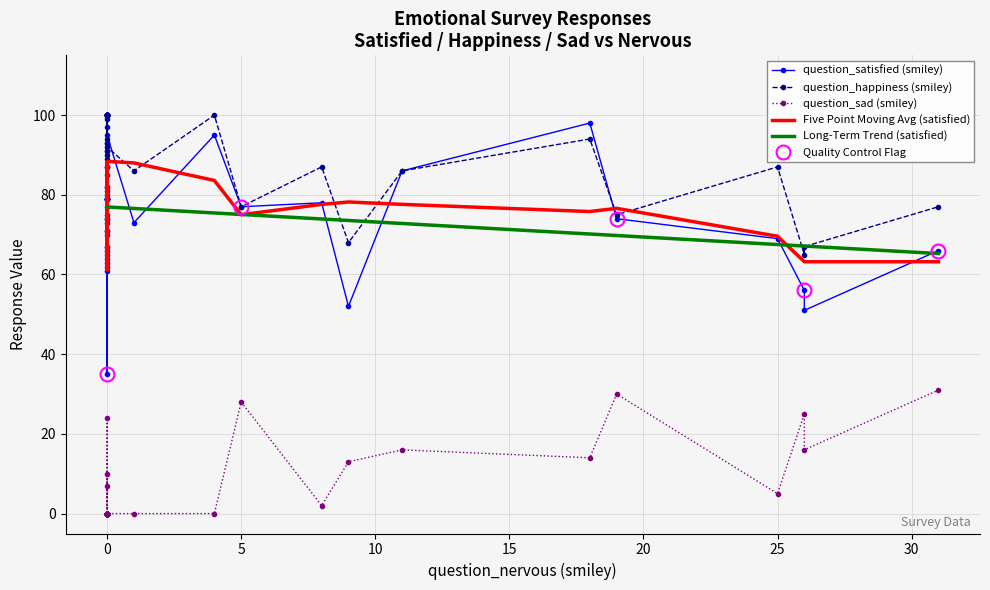

How many values in question_sad (smiley) are above zero?

13